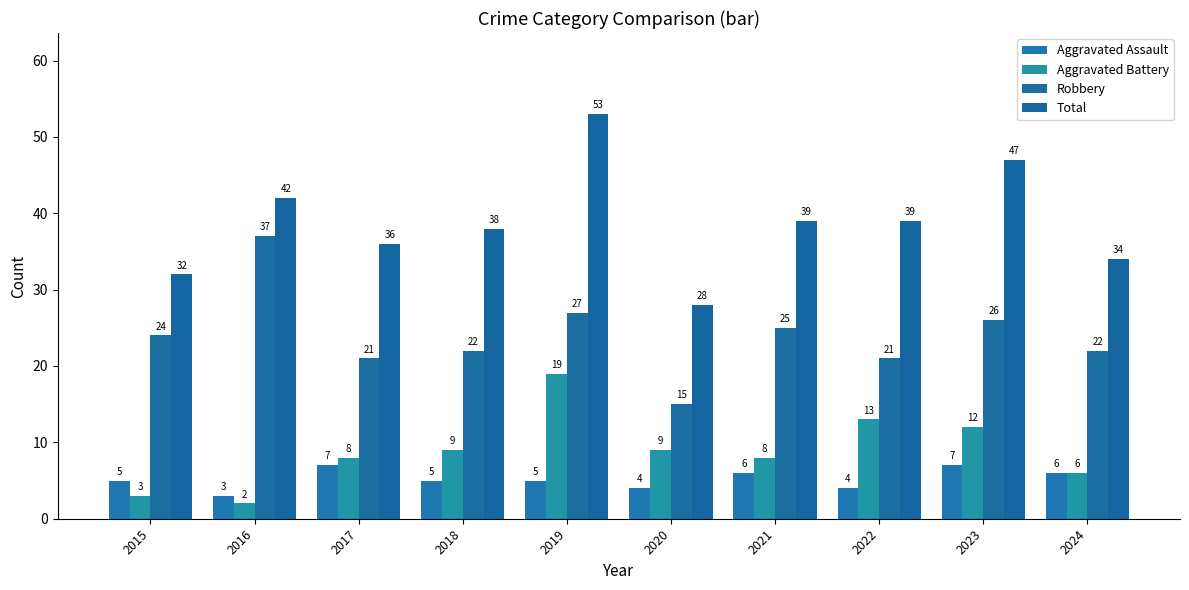

Reading right to left, transcribe all the data shown in this chart.

Aggravated Assault: 2024=6	2023=7	2022=4	2021=6	2020=4	2019=5	2018=5	2017=7	2016=3	2015=5
Aggravated Battery: 2024=6	2023=12	2022=13	2021=8	2020=9	2019=19	2018=9	2017=8	2016=2	2015=3
Robbery: 2024=22	2023=26	2022=21	2021=25	2020=15	2019=27	2018=22	2017=21	2016=37	2015=24
Total: 2024=34	2023=47	2022=39	2021=39	2020=28	2019=53	2018=38	2017=36	2016=42	2015=32